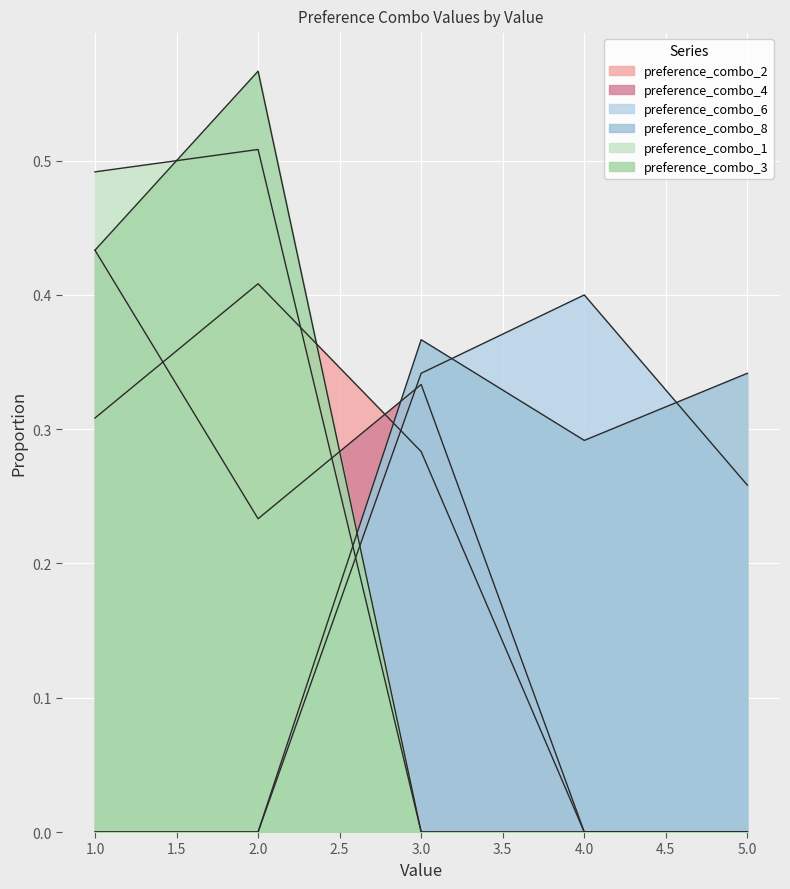

Reading left to right, extract all data points from this chart.

preference_combo_2: 1=0.3	2=0.4	3=0.3	4=0.0	5=0.0
preference_combo_4: 1=0.4	2=0.2	3=0.3	4=0.0	5=0.0
preference_combo_6: 1=0.0	2=0.0	3=0.3	4=0.4	5=0.3
preference_combo_8: 1=0.0	2=0.0	3=0.4	4=0.3	5=0.3
preference_combo_1: 1=0.5	2=0.5	3=0.0	4=0.0	5=0.0
preference_combo_3: 1=0.4	2=0.6	3=0.0	4=0.0	5=0.0